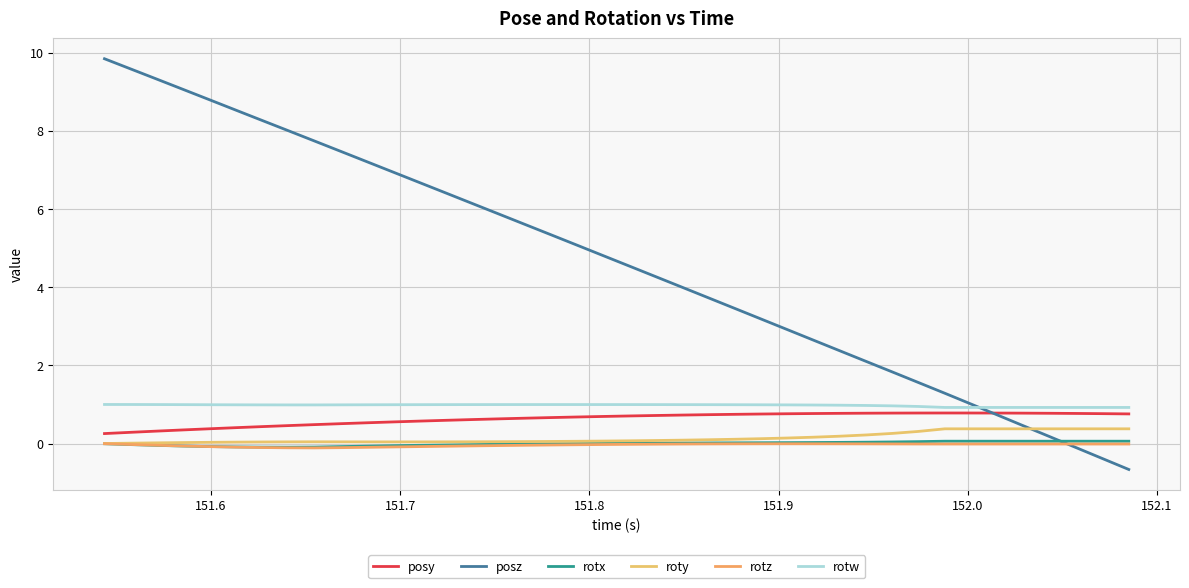

True or false: rotx and rotw cross at least once.

False